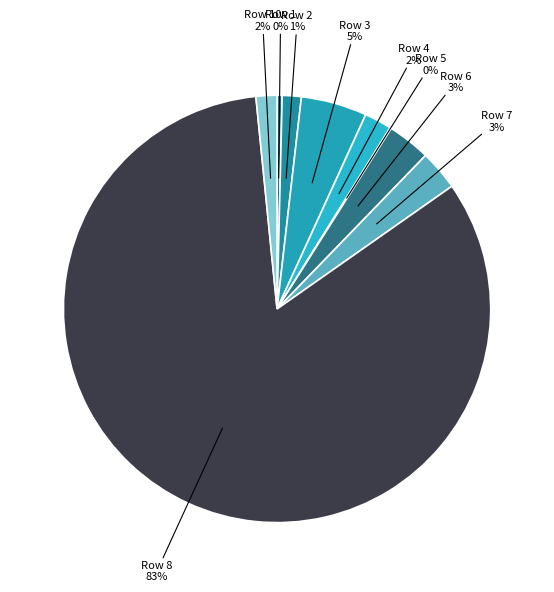

To the nearest percent, what percentage of the pie is Row 4?

2%